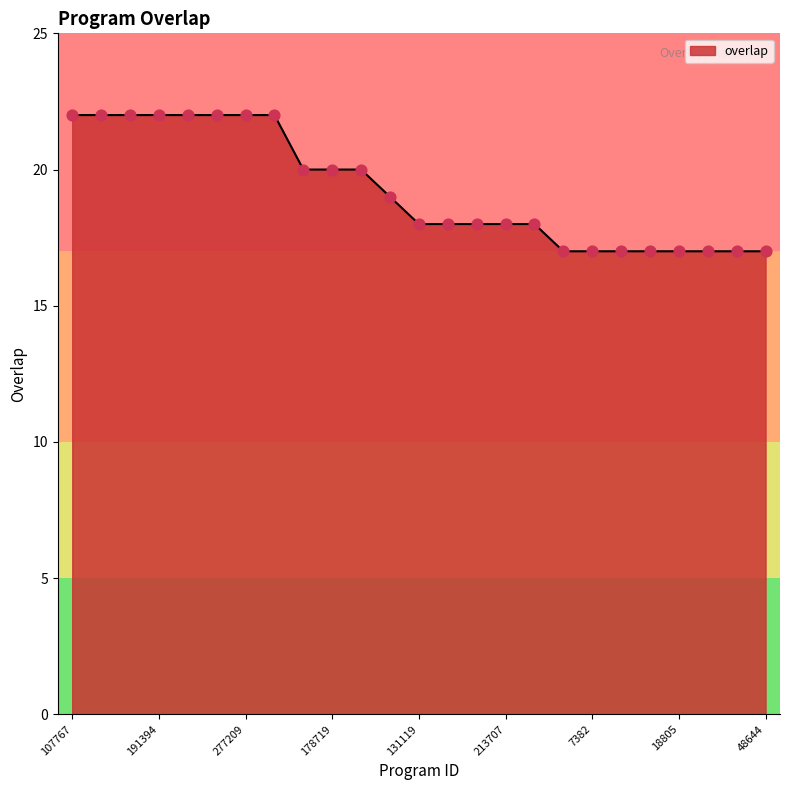

What is the smallest value displayed?

17